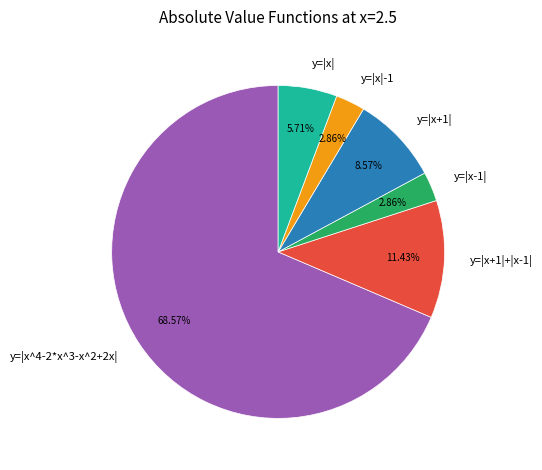

What percentage is the y=|x^4-2*x^3-x^2+2x| slice, to the nearest percent?

69%